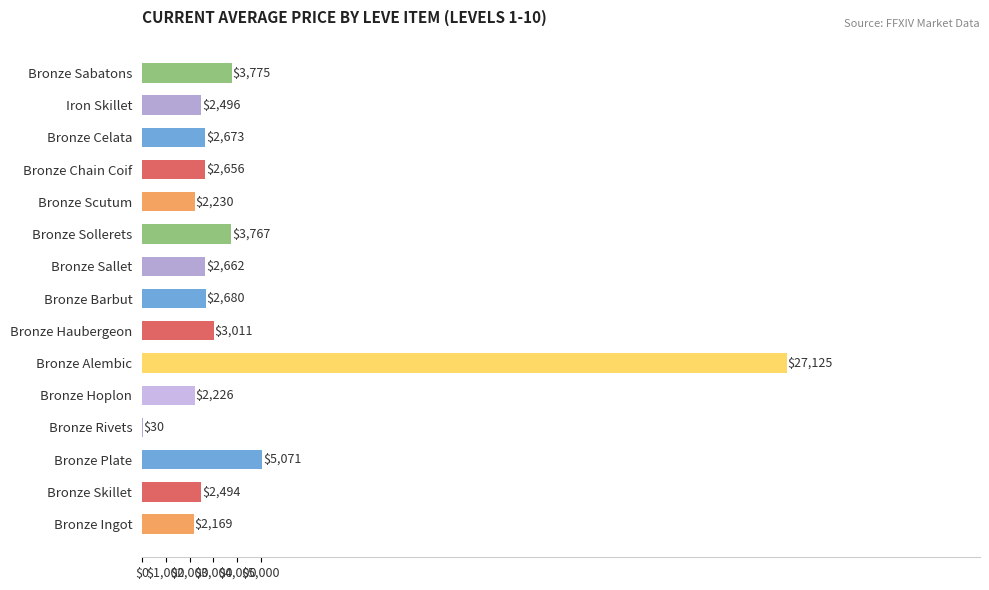

Is it true that the value at Bronze Sabatons is 3775.0?

True